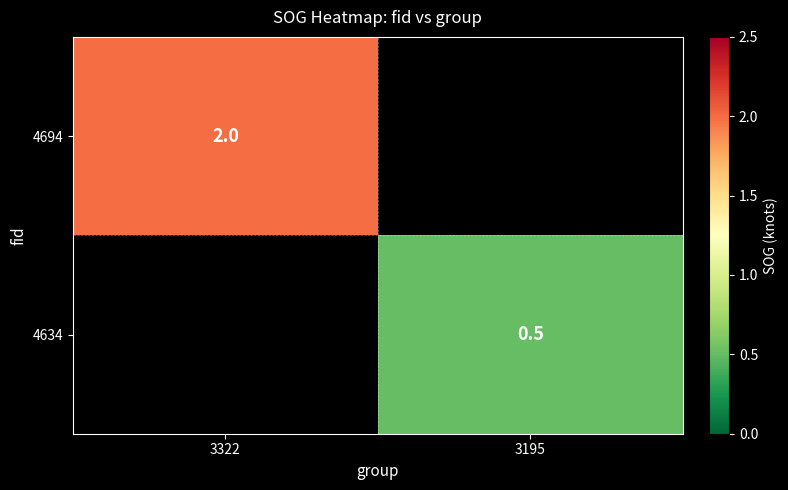

How many data points does each series have?

2